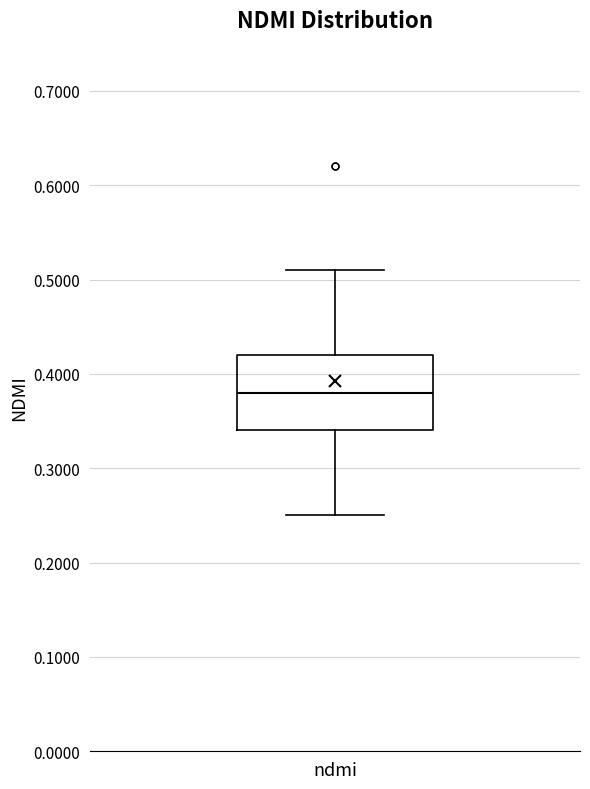

Transcribe this box plot: give where the median line is, the range the box spans, and where the two whiskers end, as read against the y-axis. The values are not printed on the chart, so give them approximately, as read against the axis.

median 0.38, box 0.34 to 0.42, whiskers 0.25 to 0.51